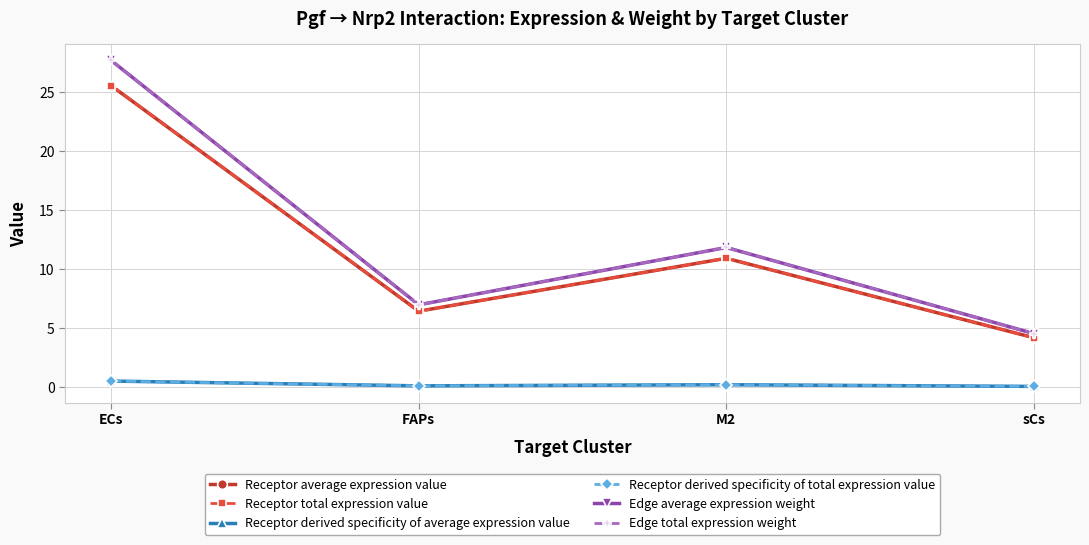

Is it true that Receptor total expression value equals 10.9 at M2?

True